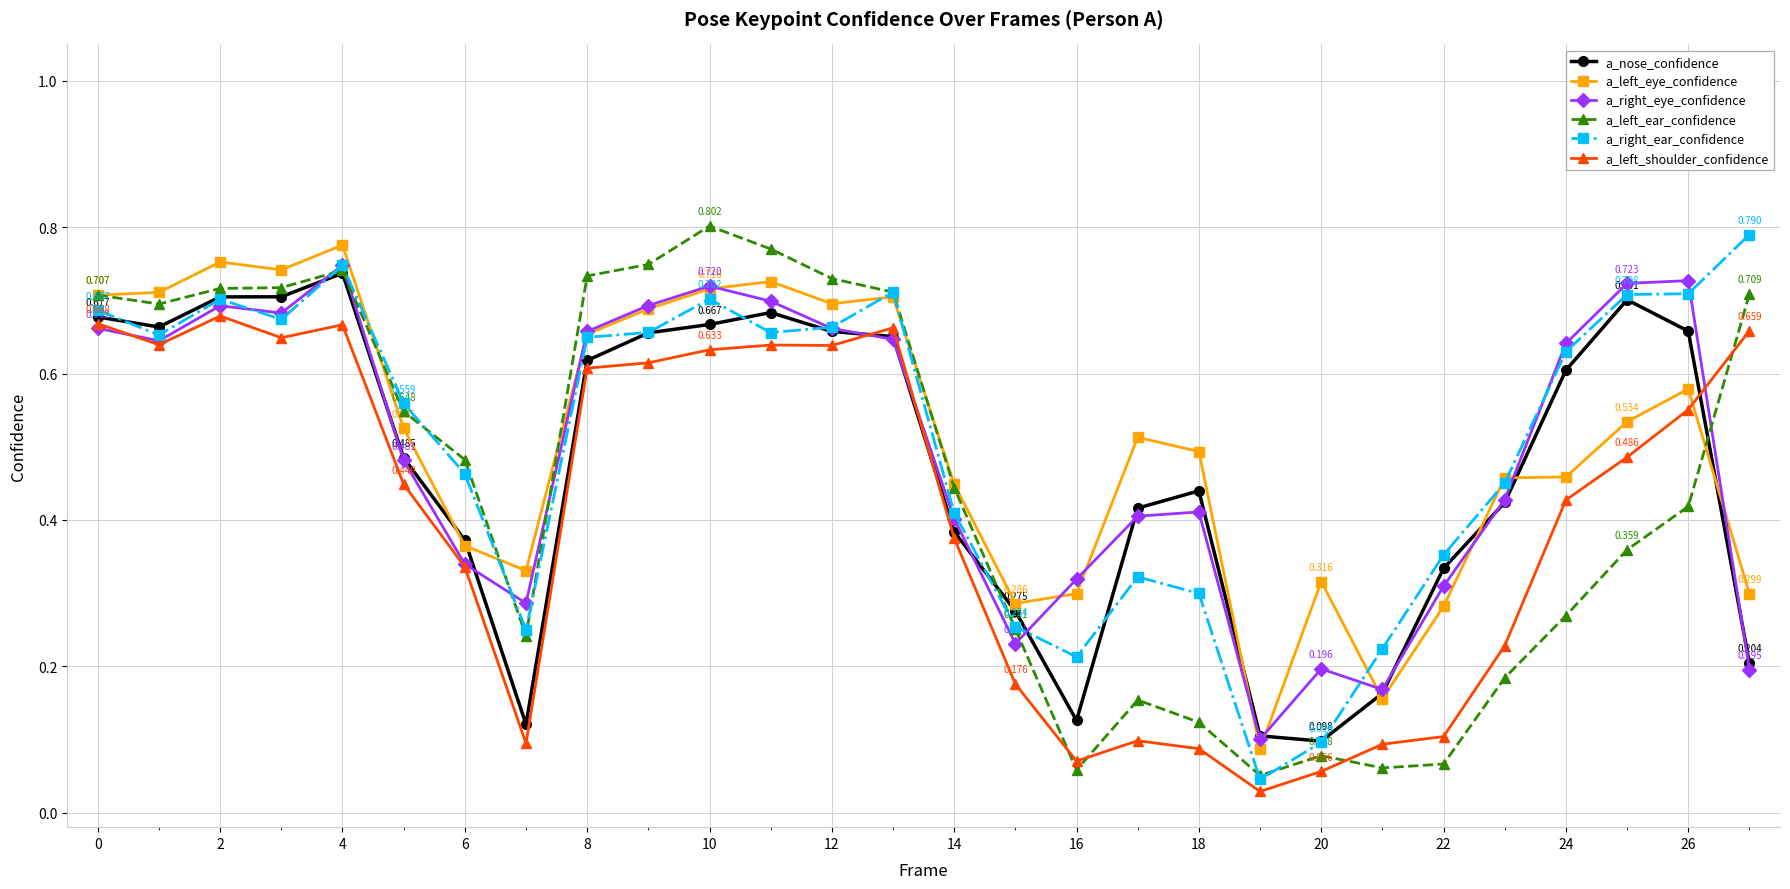

How many categories are shown in the chart?

28